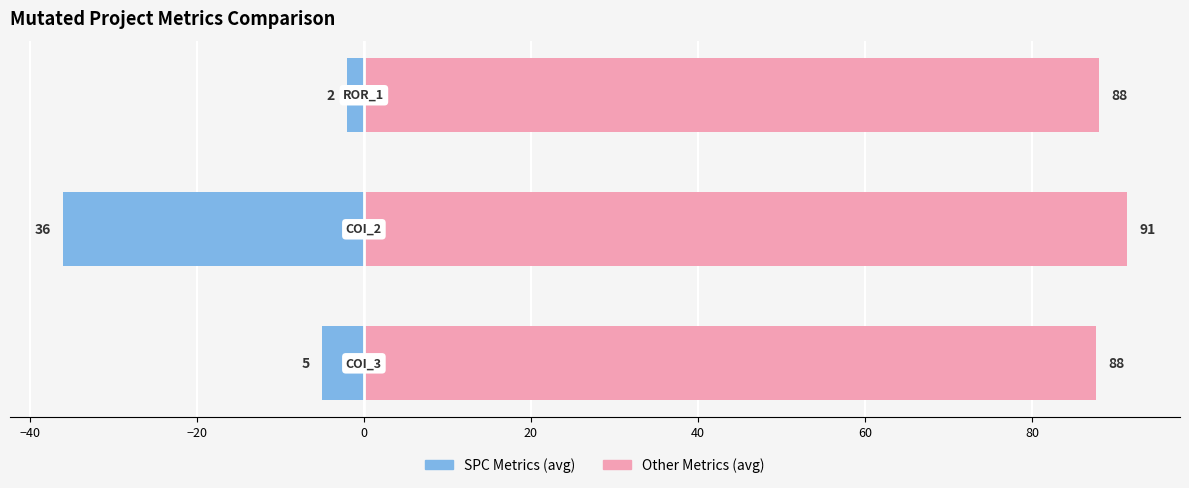

How many series are shown in this chart?

2